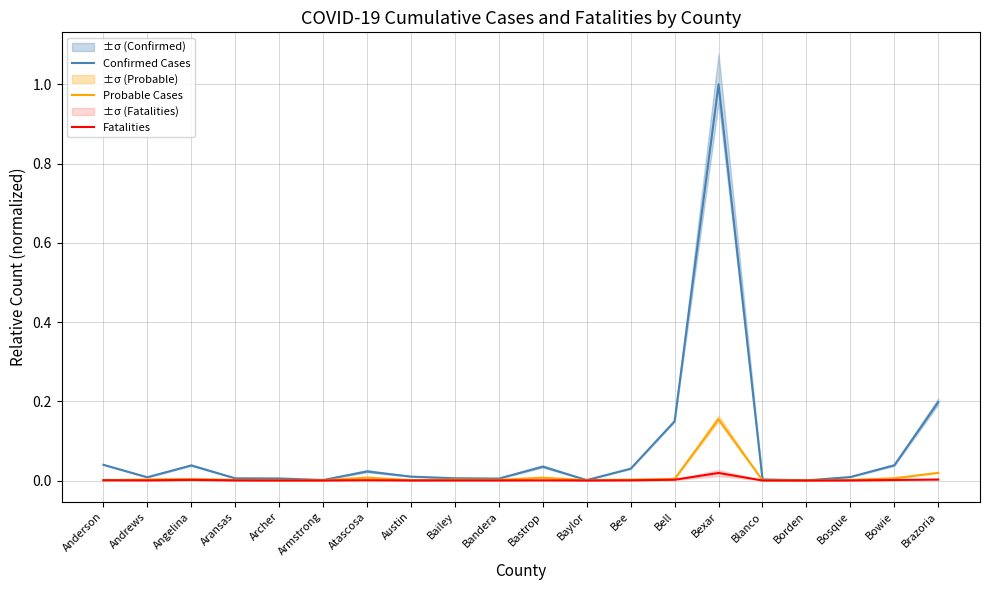

At which category is the sum across all series the highest?

Bexar